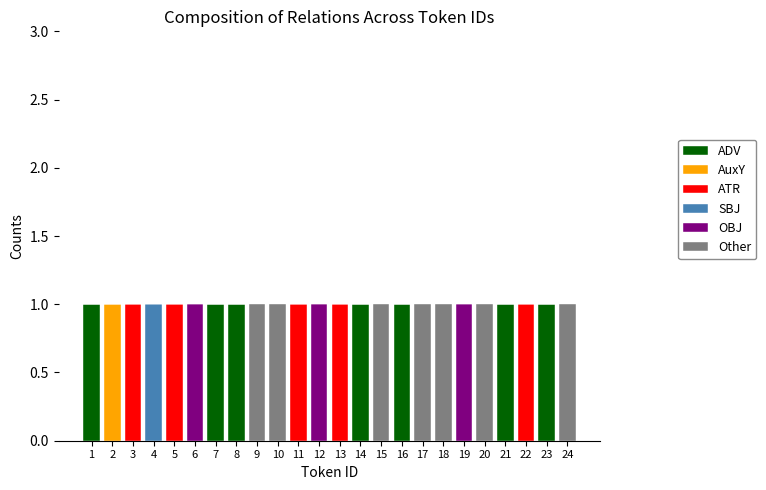

How many categories are shown in the chart?

24